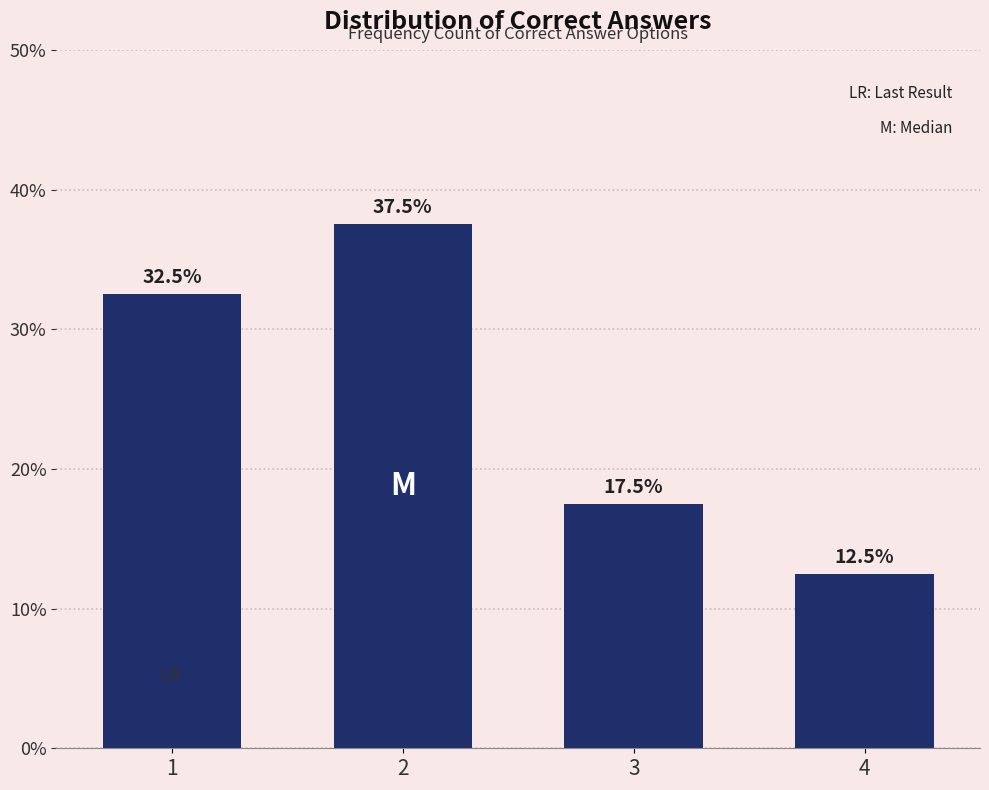

Reading left to right, what are all the values shown in this chart?

1=32.5	2=37.5	3=17.5	4=12.5